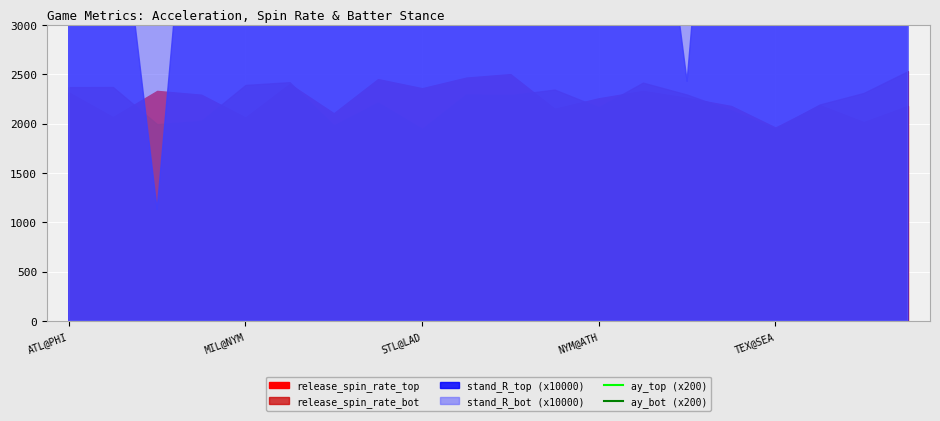

The value of ay_bot (x200) at 5 is 2686.1. True or false?

False